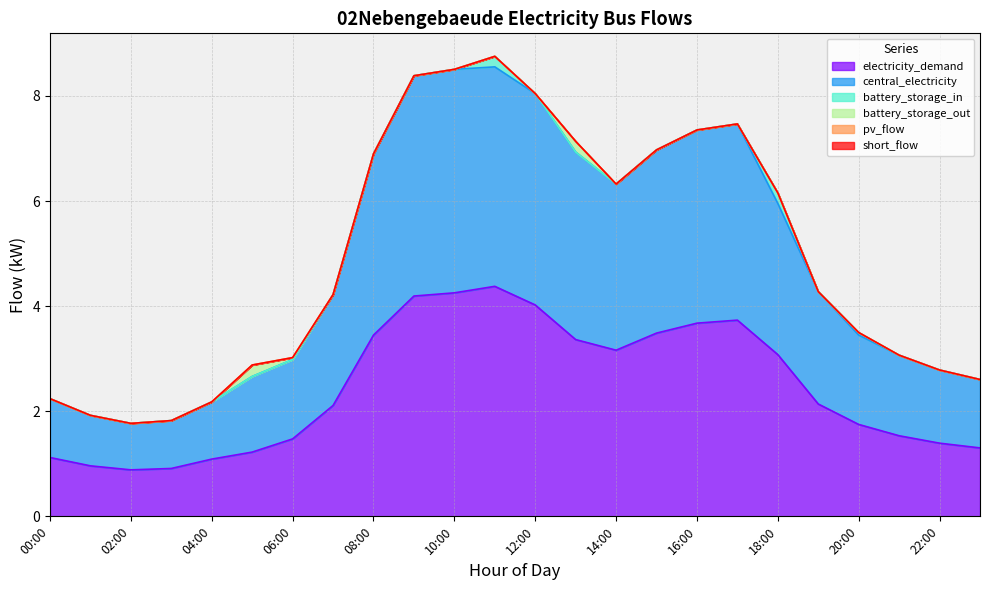

What position from the right is 19:00?

5